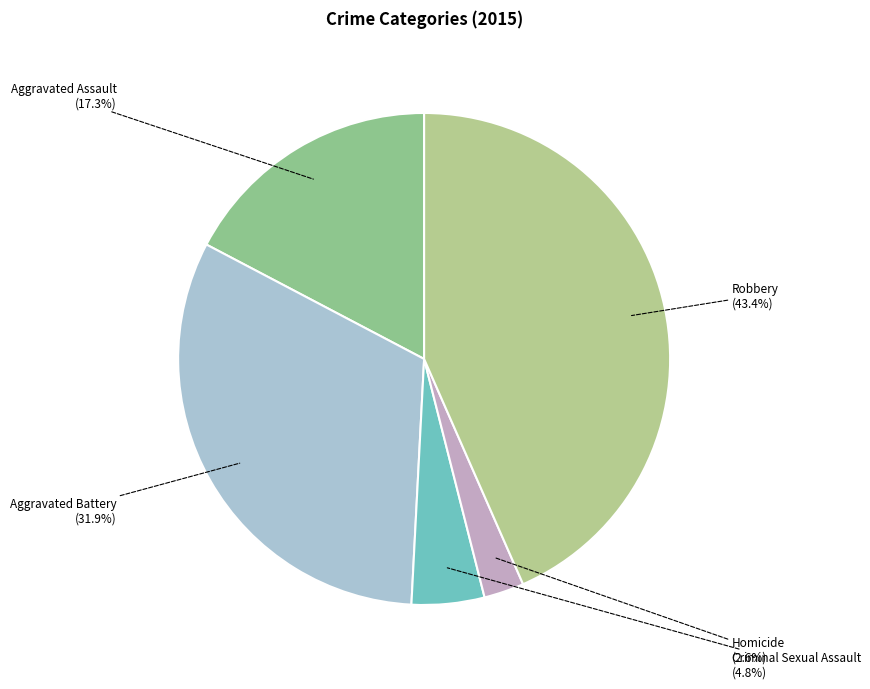

True or false: Criminal Sexual Assault accounts for 16% of the total.

False